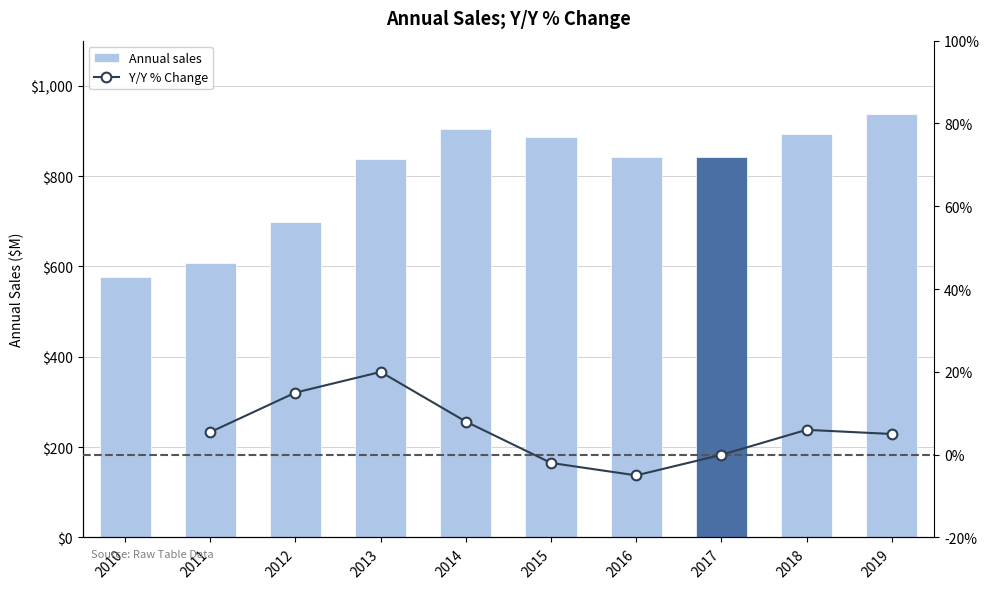

Reading left to right, extract all data points from this chart.

2010=576.1	2011=607.5	2012=698.6	2013=838.2	2014=905.2	2015=887.1	2016=842.7	2017=842.3	2018=892.8	2019=937.4